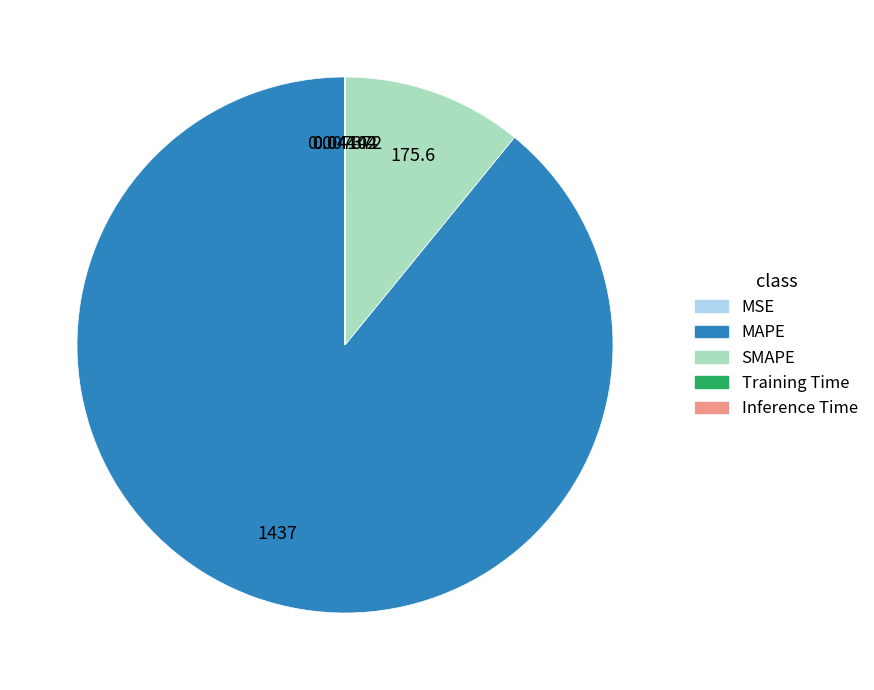

Does MAPE represent more than half of the total?

Yes